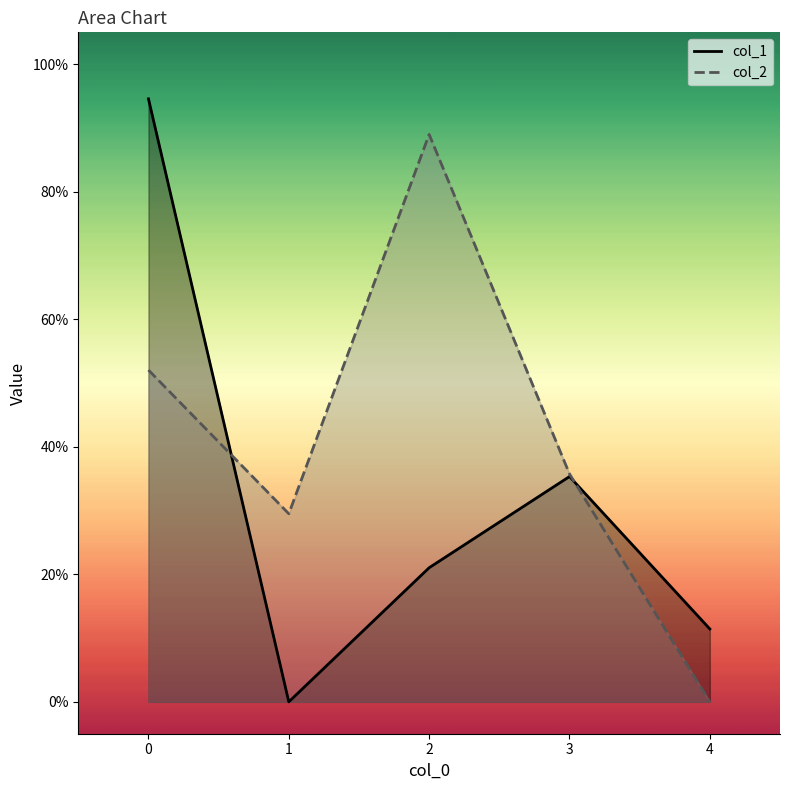

Rank the categories by col_2 value from highest to lowest.

2, 0, 3, 1, 4